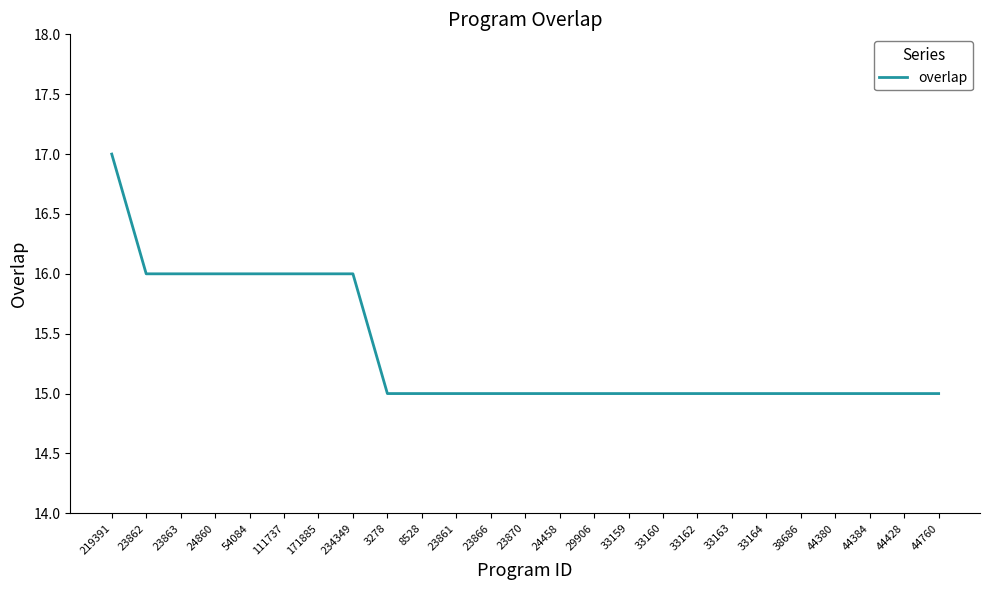

Reading left to right, what are all the values shown in this chart?

17	16	16	16	16	16	16	16	15	15	15	15	15	15	15	15	15	15	15	15	15	15	15	15	15